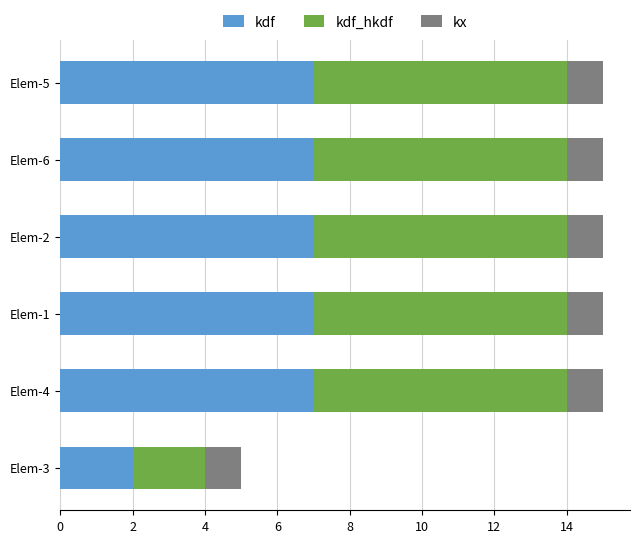

The kdf series shows 7 at Elem-2. True or false?

True